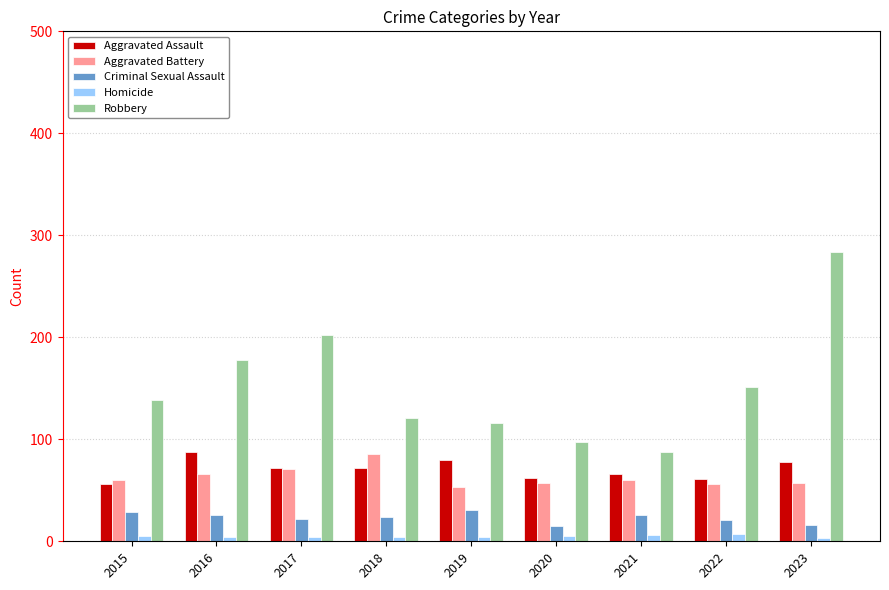

What is the total value across all series at 2017?

371